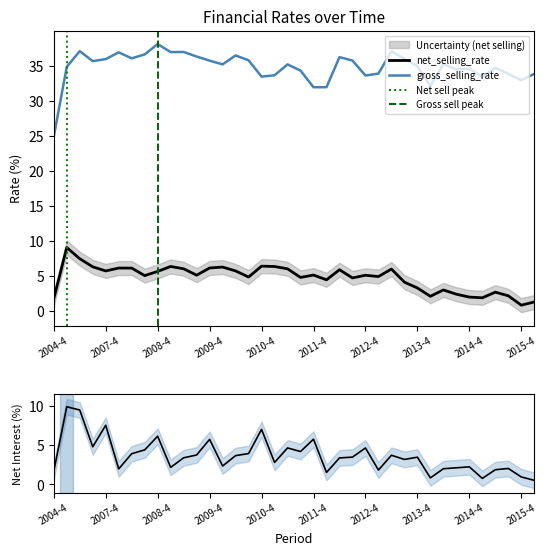

Where is net_interest_of_total_assets nearest to the value 5?

2007-2